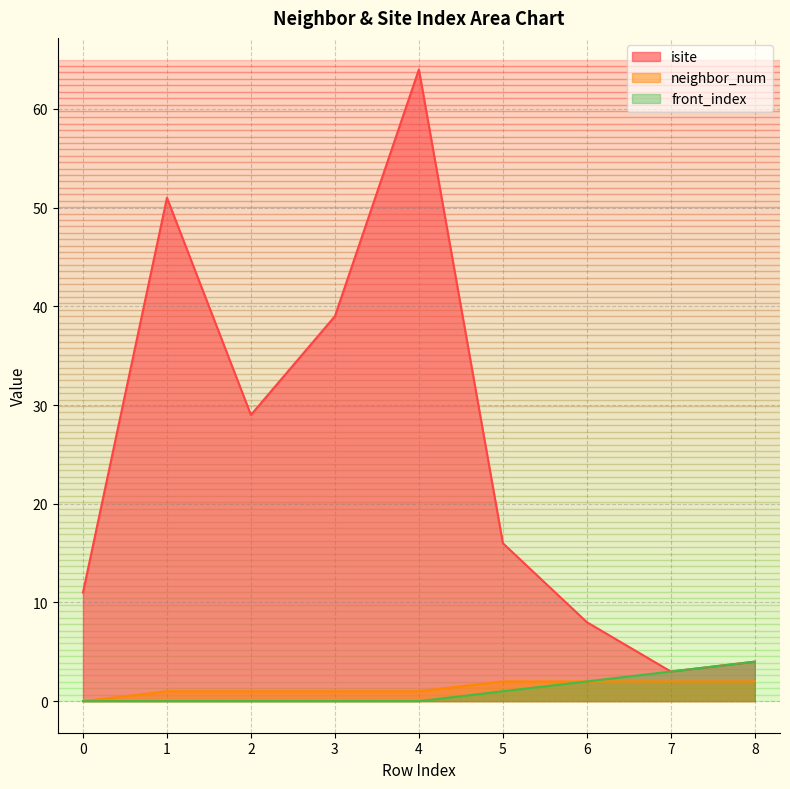

At which category is the sum across all series the highest?

4